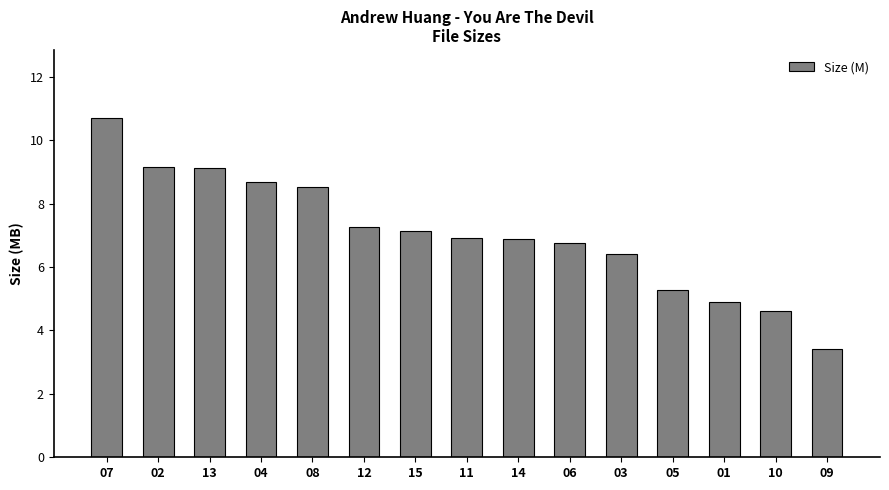

What is the average value?

7.1